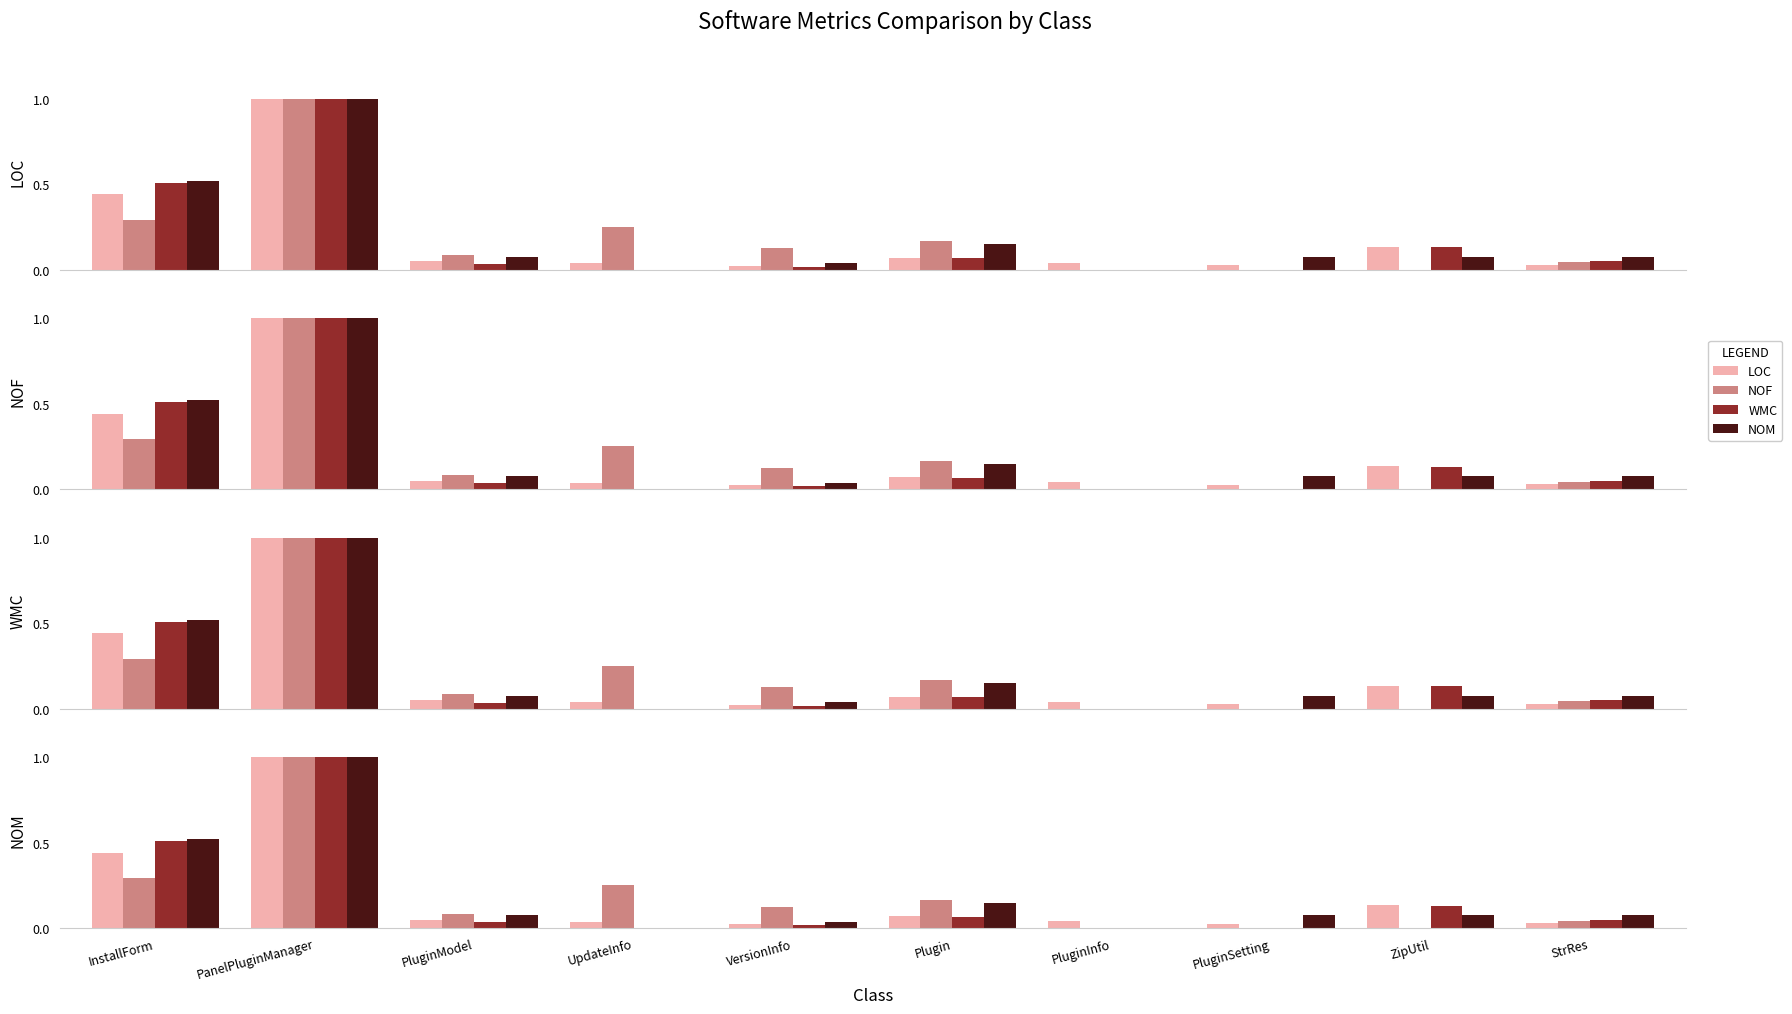

Are the bars grouped side by side (vs. stacked)?

Yes